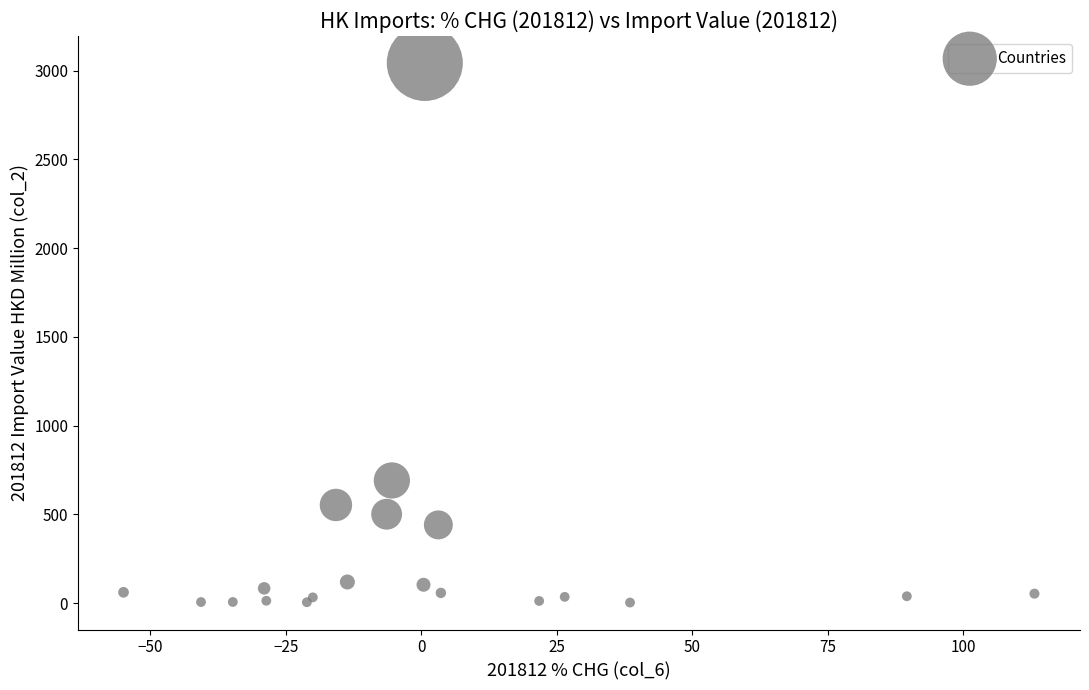

What Y value in the scatter plot is closest to 1522?

690.7